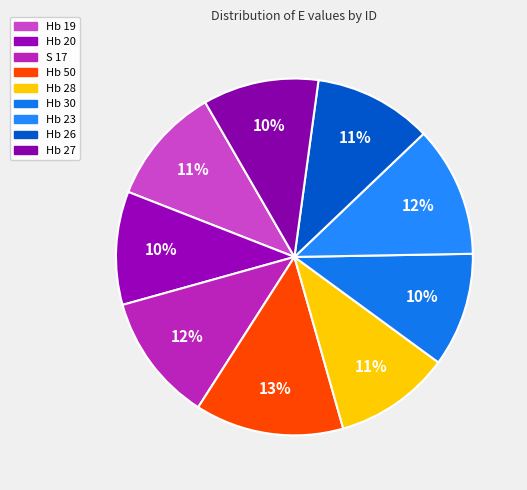

How many slices are in this pie chart?

9